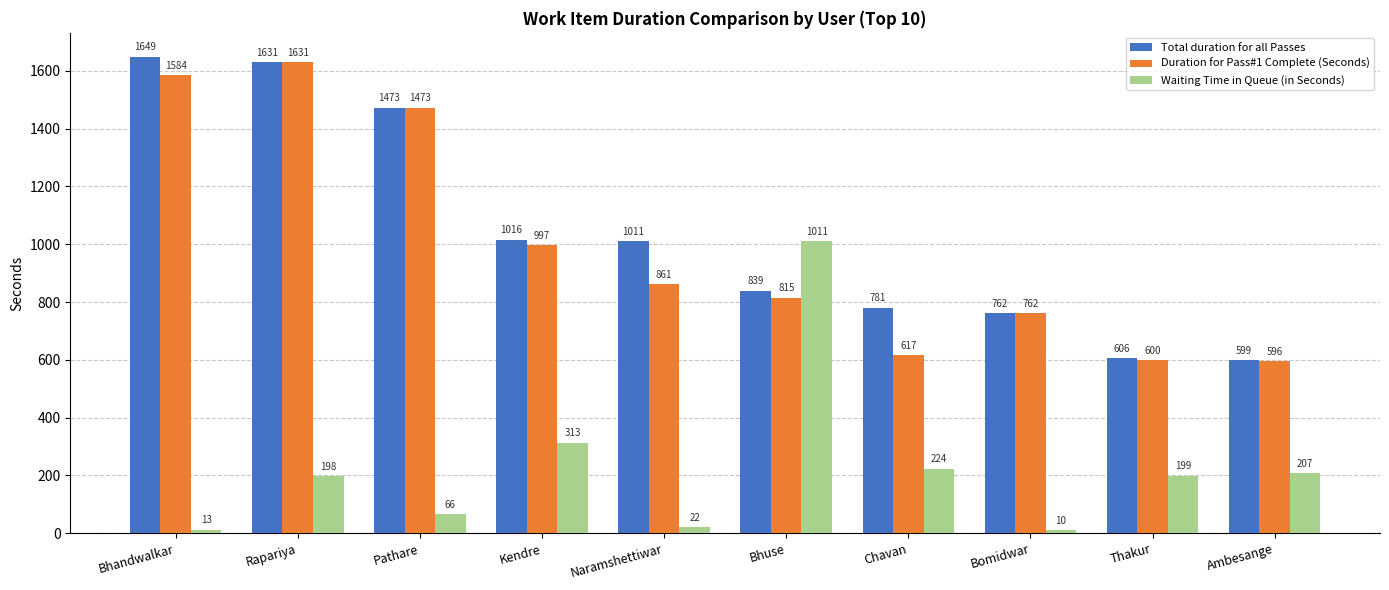

Rank the categories by Total duration for all Passes value from lowest to highest.

Ambesange, Thakur, Bomidwar, Chavan, Bhuse, Naramshettiwar, Kendre, Pathare, Rapariya, Bhandwalkar